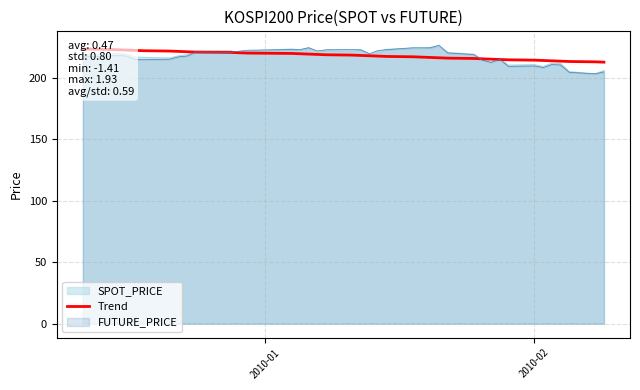

What is the lowest value of the FUTURE_PRICE series?

203.3